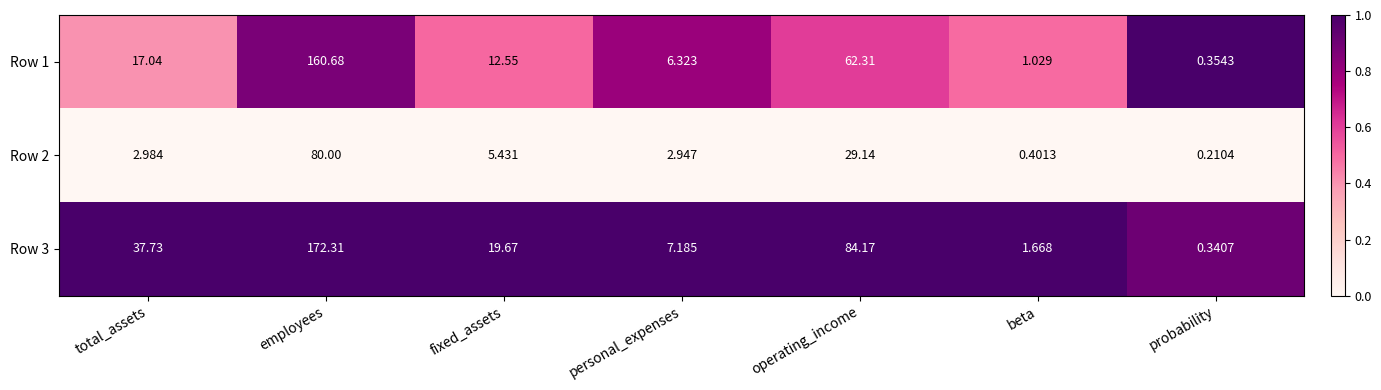

Which category has the highest value across all series?

employees